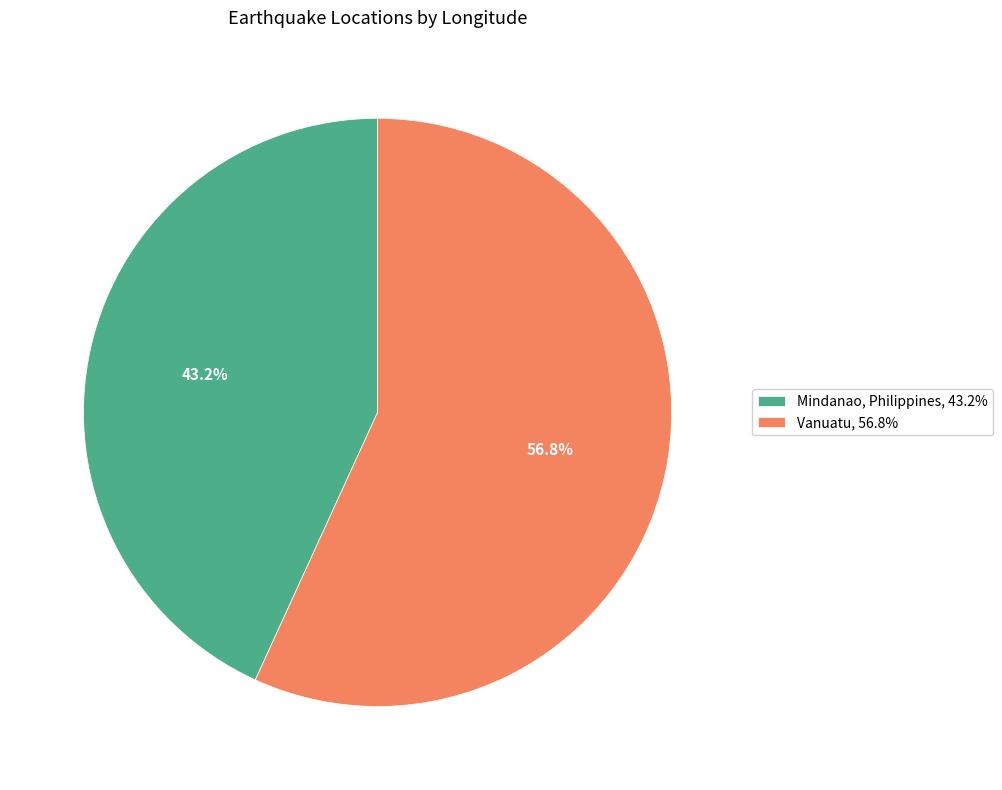

To the nearest percent, what is the average slice percentage?

50%